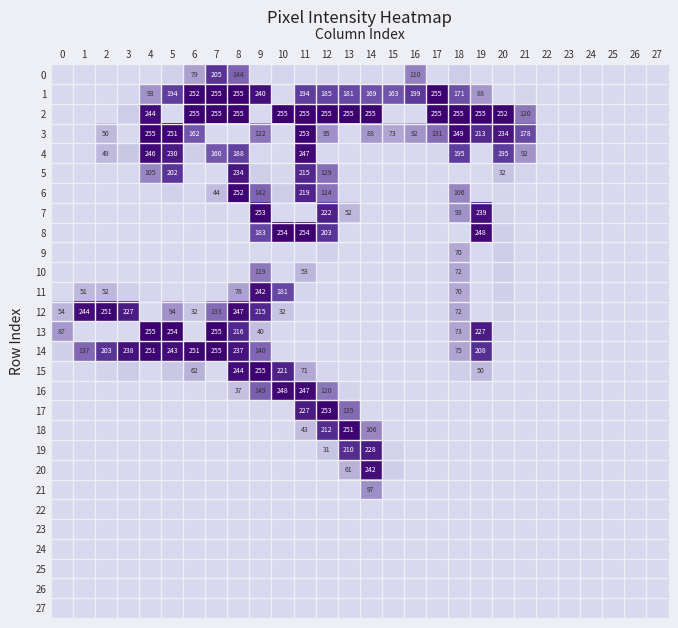

Is it true that 10 equals 72 at 18?

True